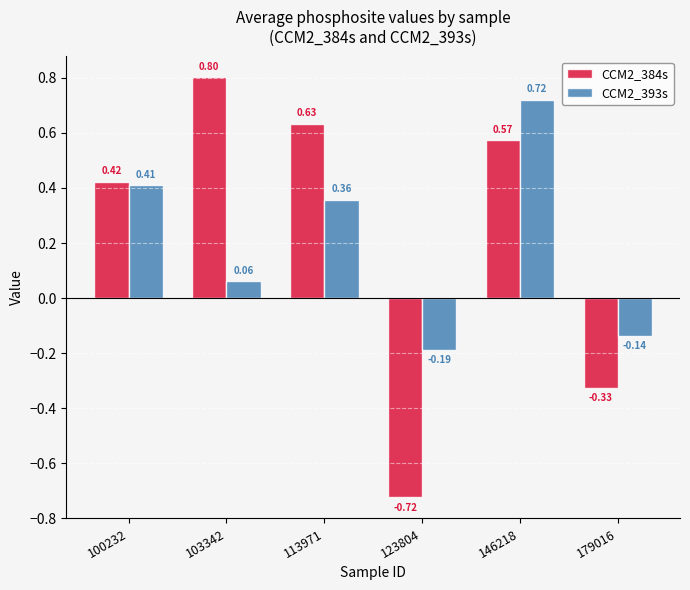

How many bars are there in total?

12